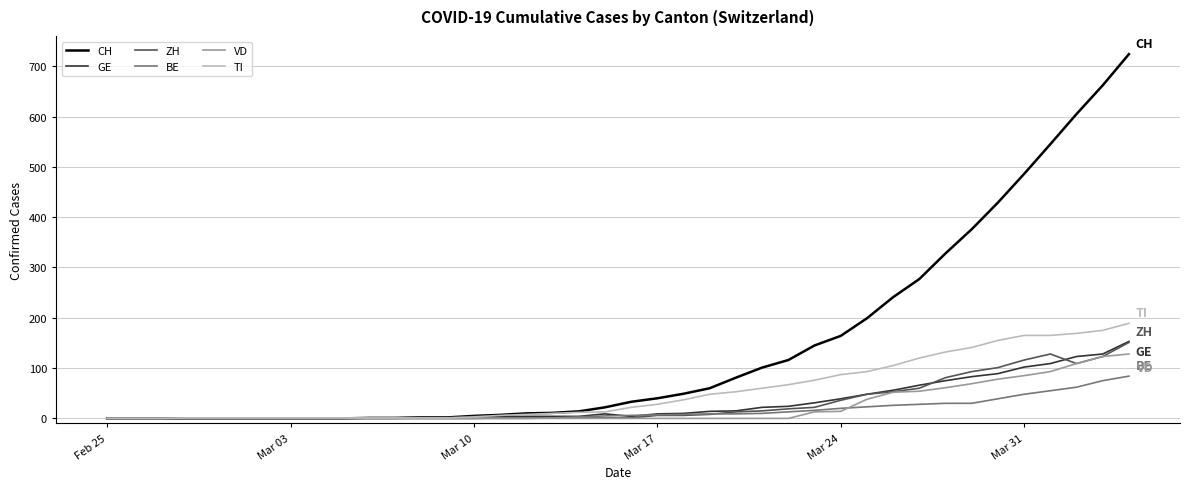

Which series has the largest total across all categories?

CH